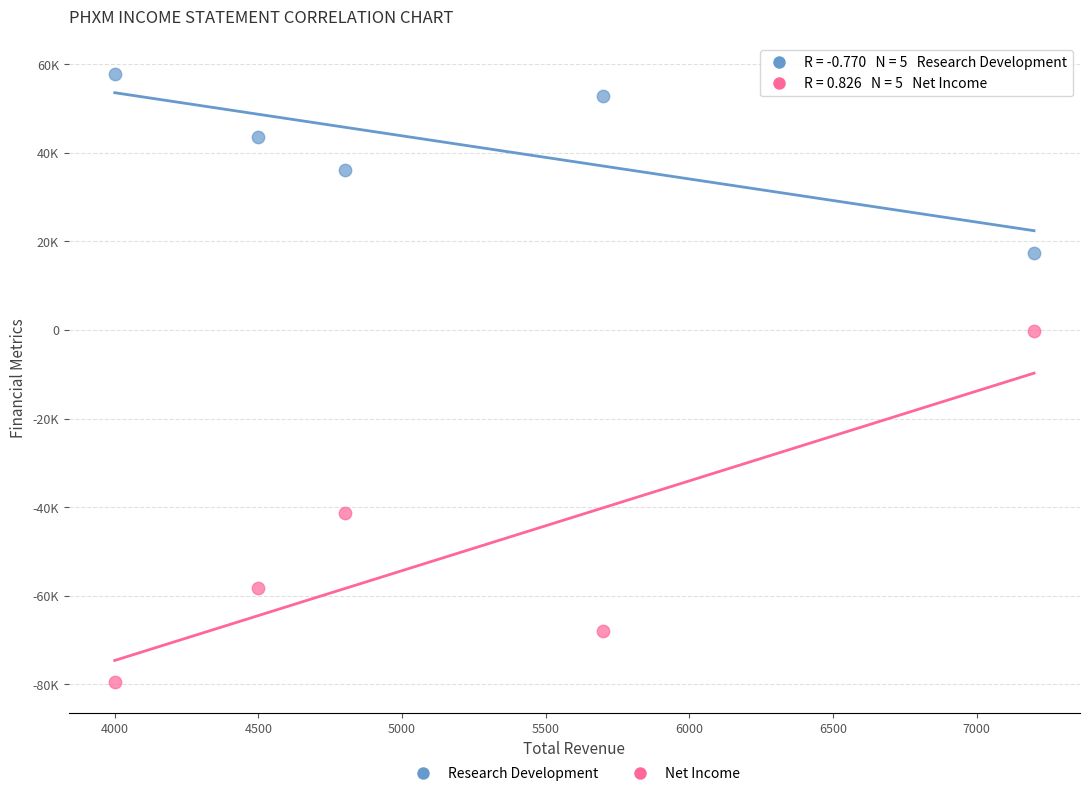

Which series has the largest Y range (max minus min)?

Net Income